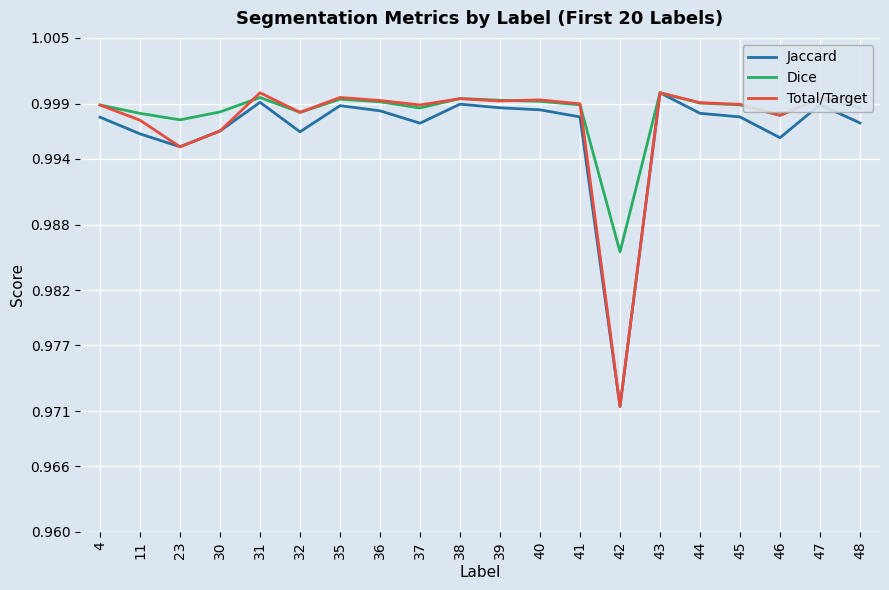

Between 30 and 38, which series saw the biggest shift?

Total/Target